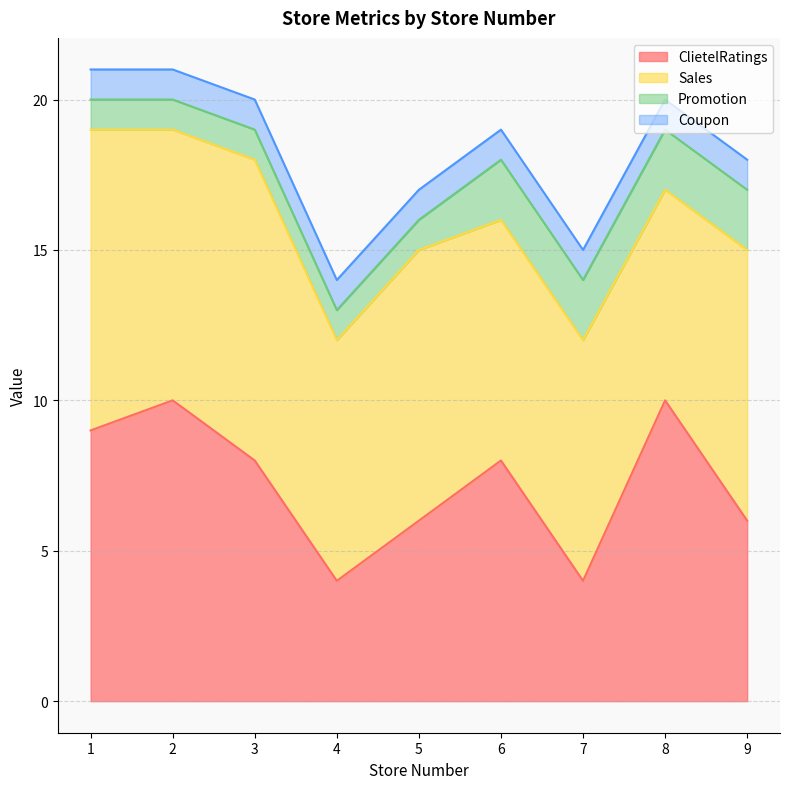

Reading left to right, extract all data points from this chart.

ClietelRatings: 9	10	8	4	6	8	4	10	6
Sales: 10	9	10	8	9	8	8	7	9
Promotion: 1	1	1	1	1	2	2	2	2
Coupon: 1	1	1	1	1	1	1	1	1